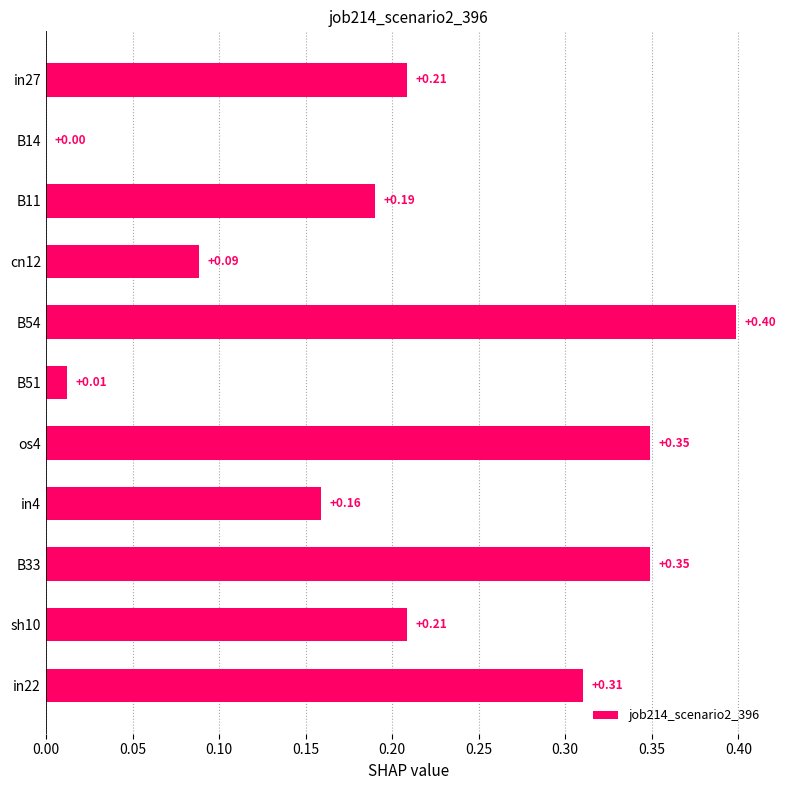

What is the change in value from B14 to B11?

+0.2